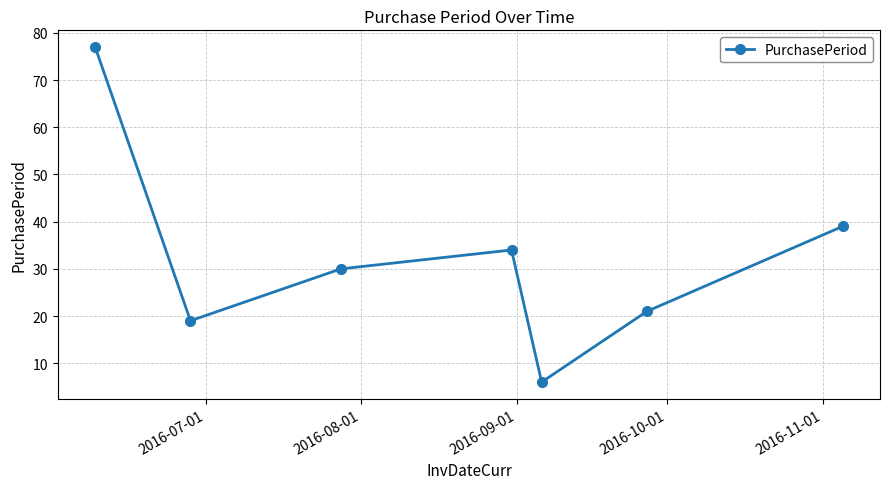

What is the value of the 3rd point from the left?

30